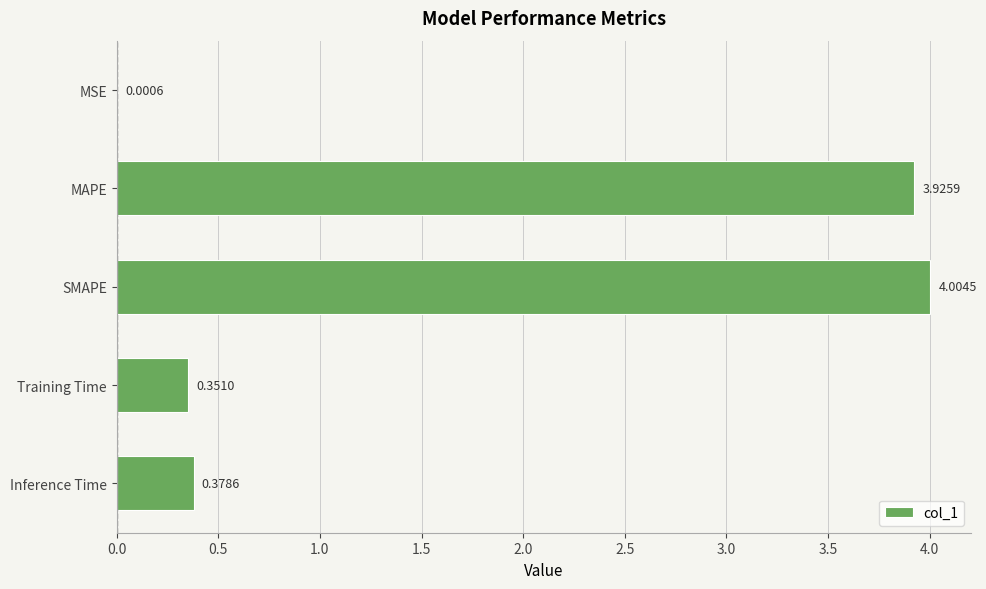

What is the change in value from MSE to MAPE?

+3.9